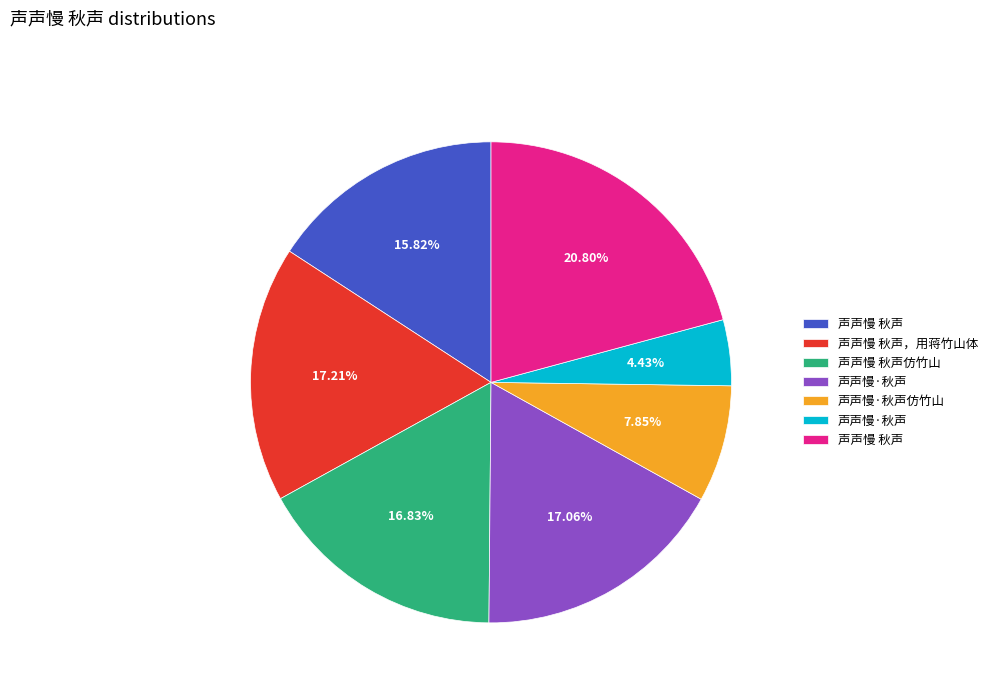

Is there any slice that represents more than half of the pie?

No